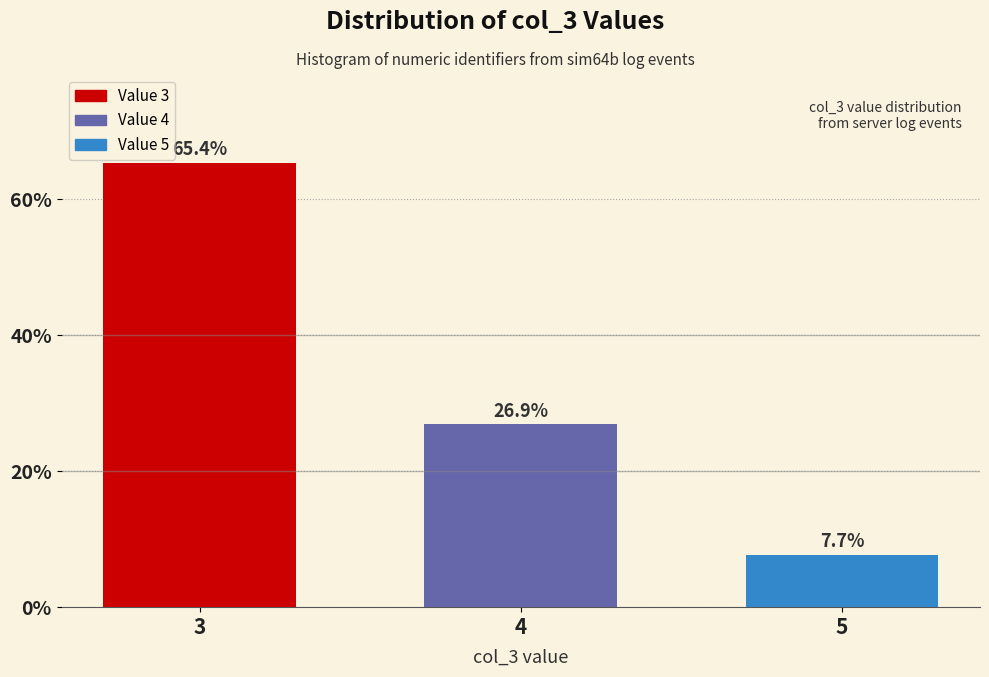

Reading left to right, list all the values displayed in this chart.

65.4	26.9	7.7